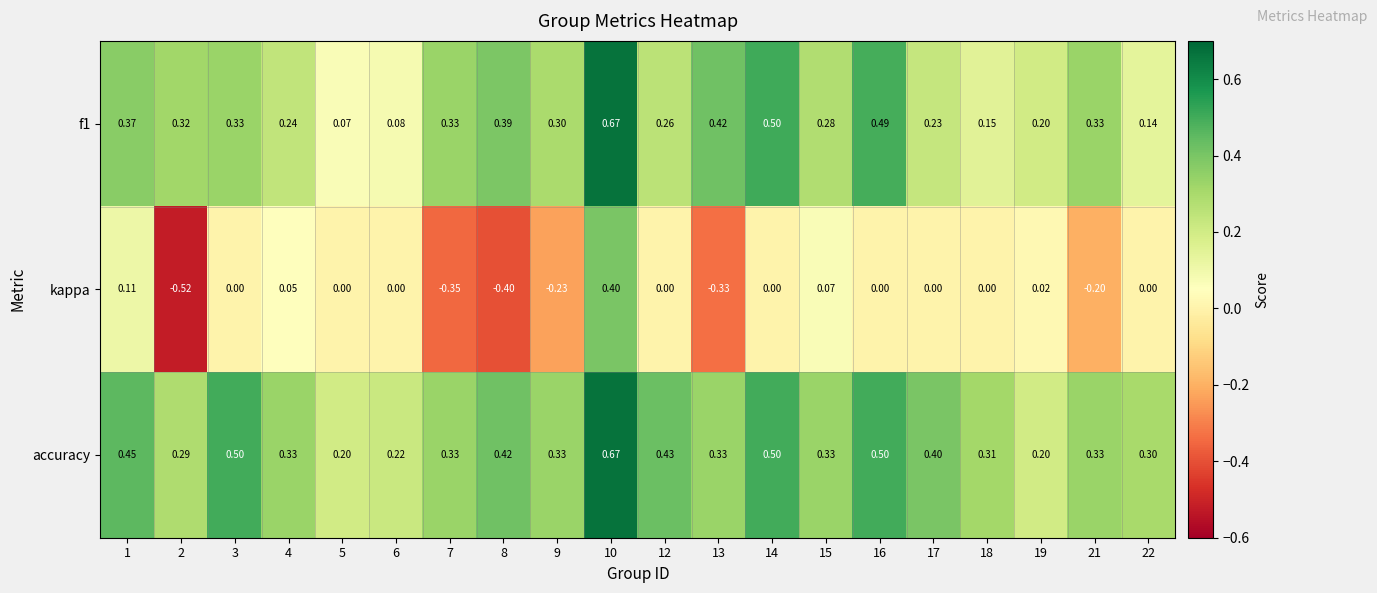

What is the spread (max minus min) of values at 16?

0.5